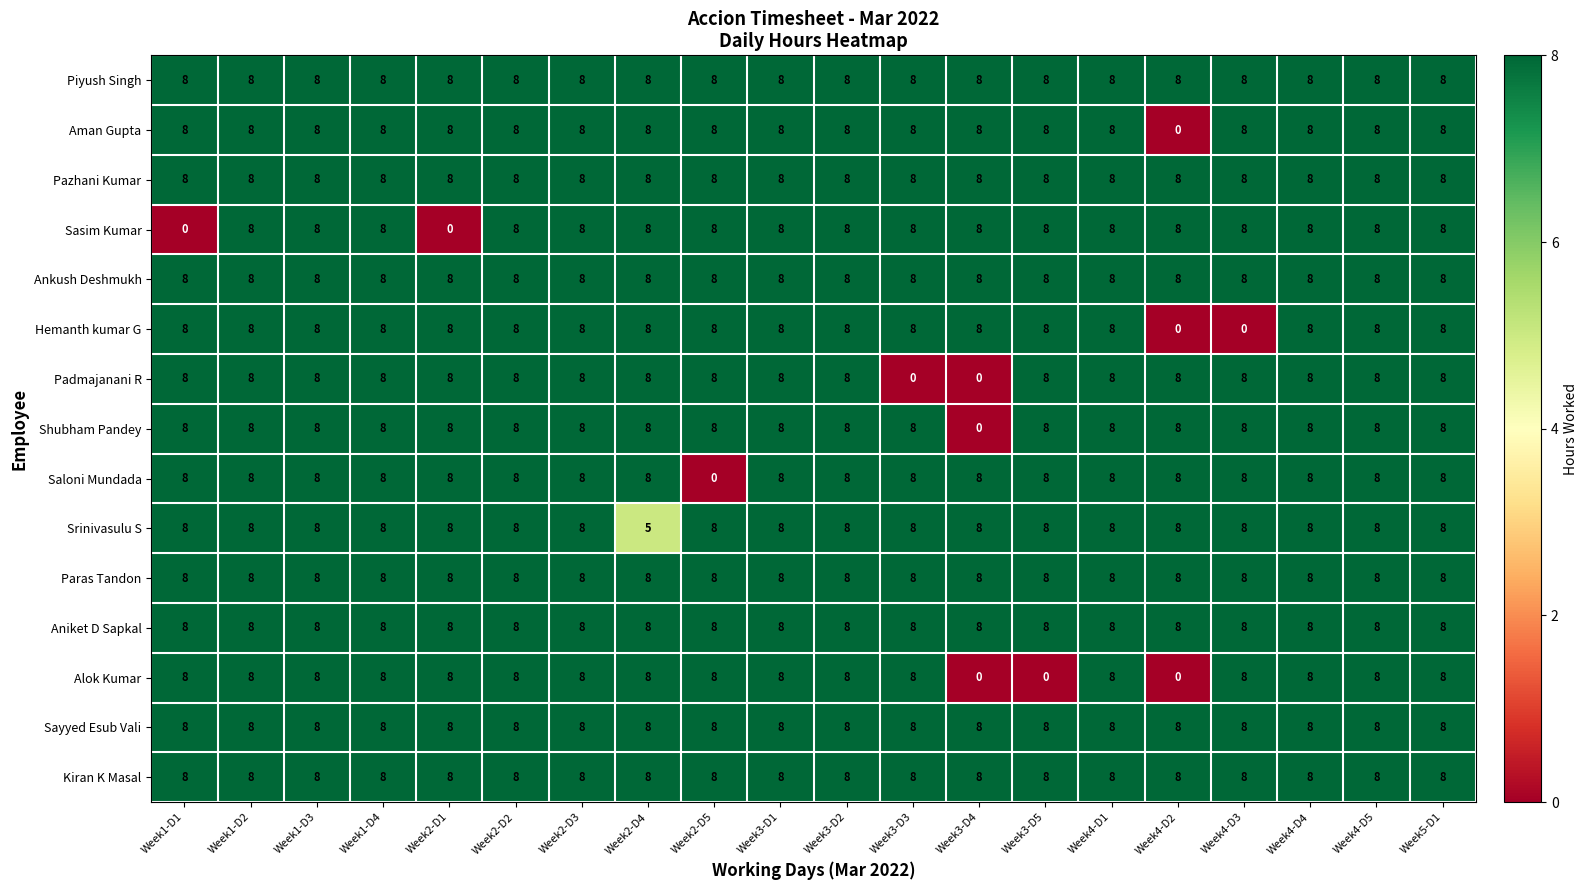

What value does the Padmajanani R series have at Week2-D5?

8